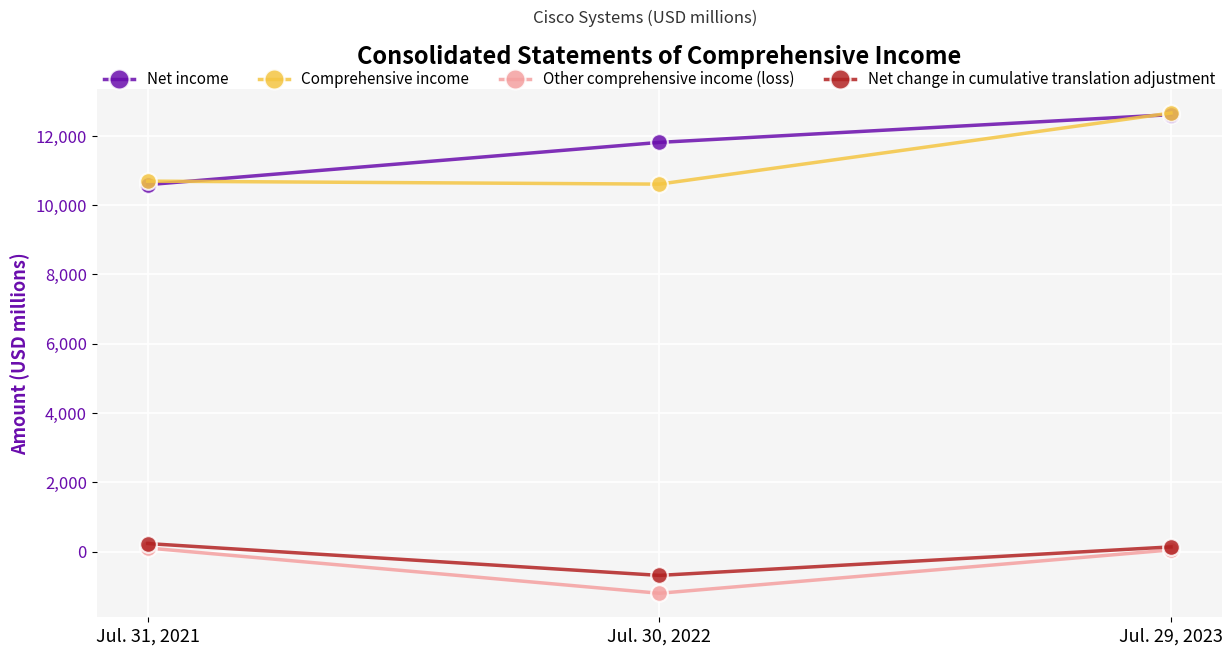

What is the sum of all Net income values?

35016